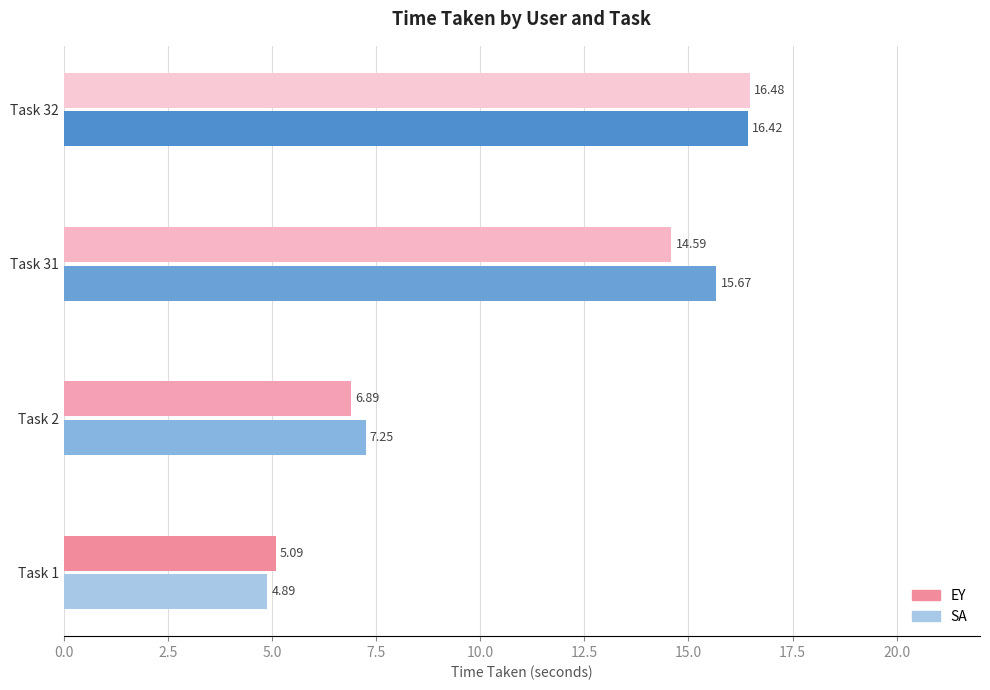

The value of EY at Task 32 is 16.5. True or false?

True